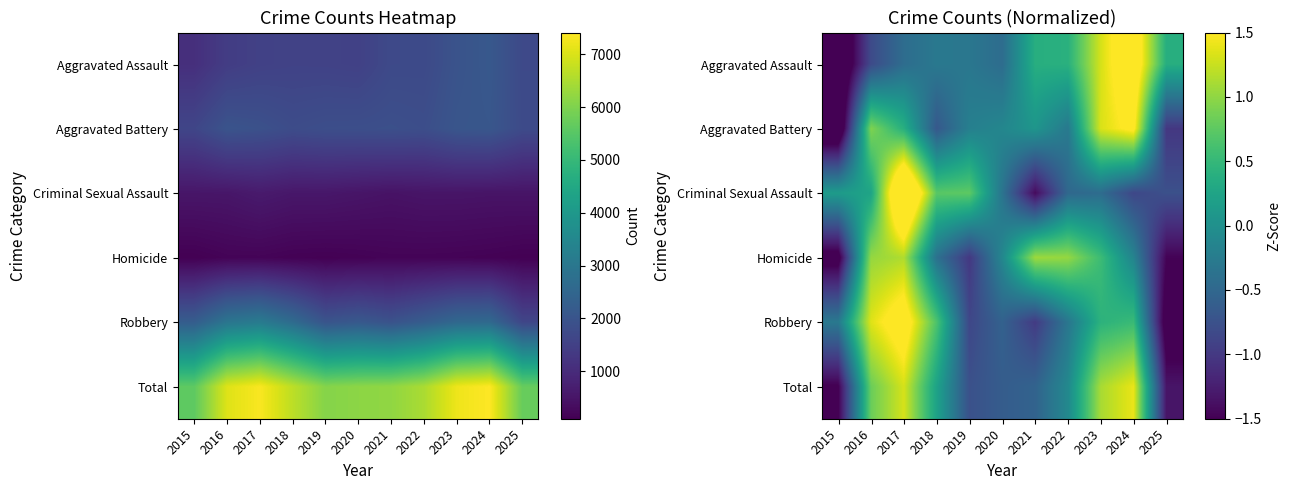

Which series has the largest range (max minus min)?

Aggravated Assault